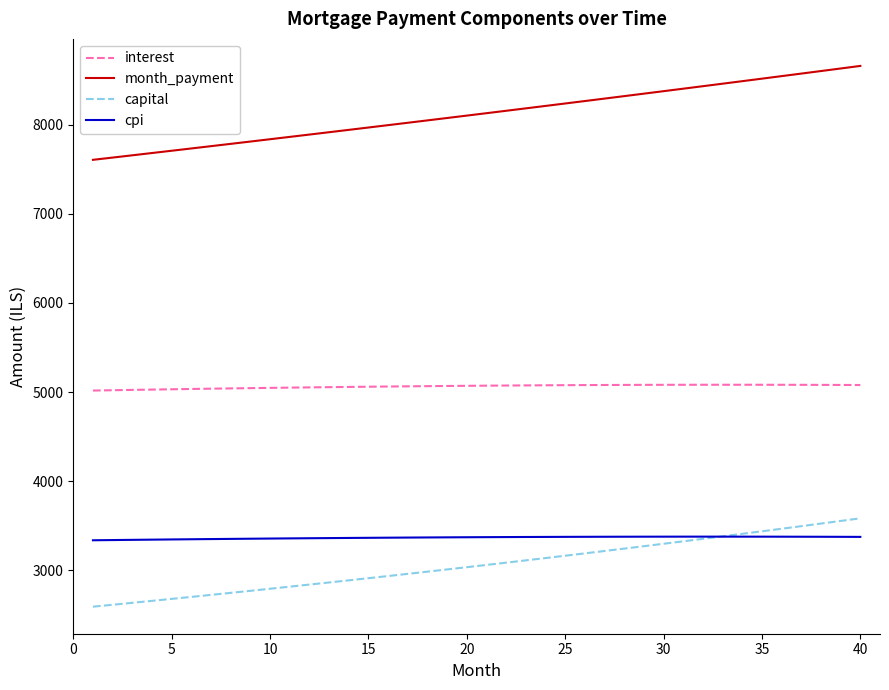

What is the maximum value shown in the chart?

8661.1